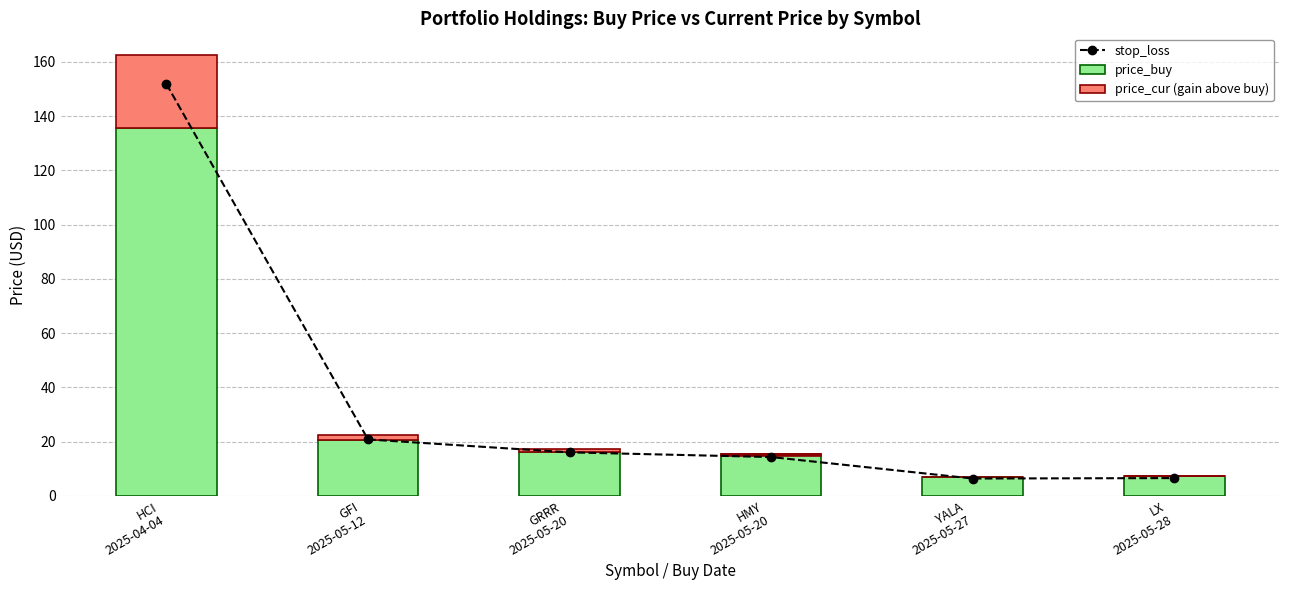

What is the total value across all series at YALA
2025-05-27?

13.5